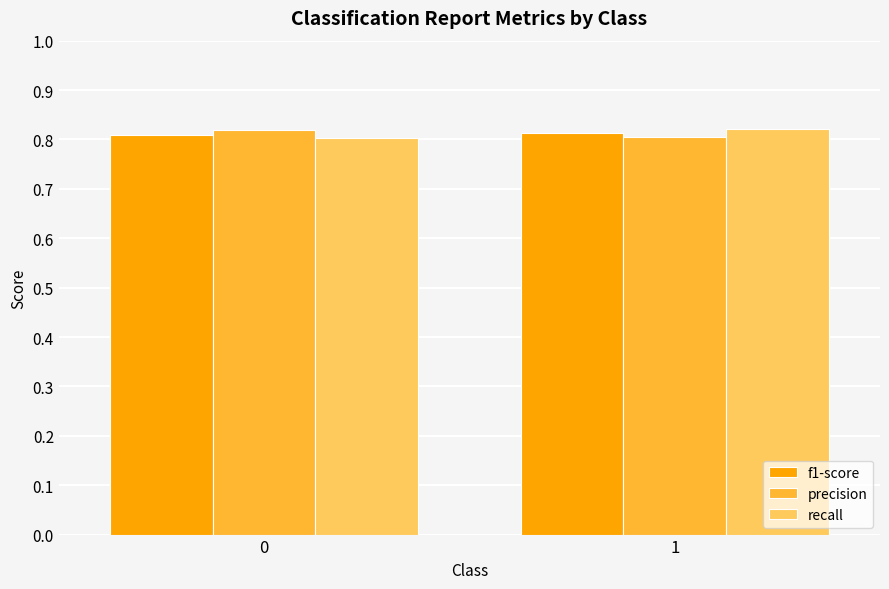

What is the sum of the precision values at 1 and 0?

1.6